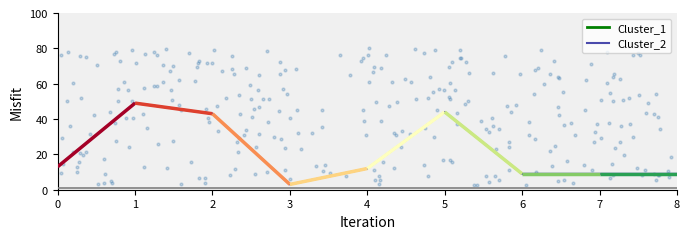

What is the change in value from 5 to 6?

-35